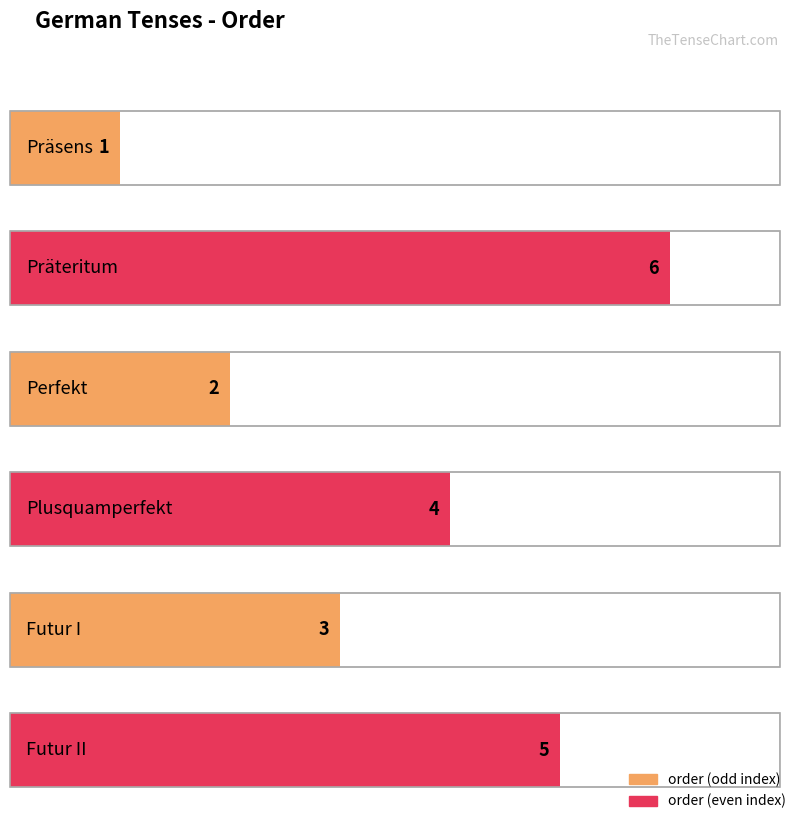

What is the difference between the second highest and second lowest values?

3